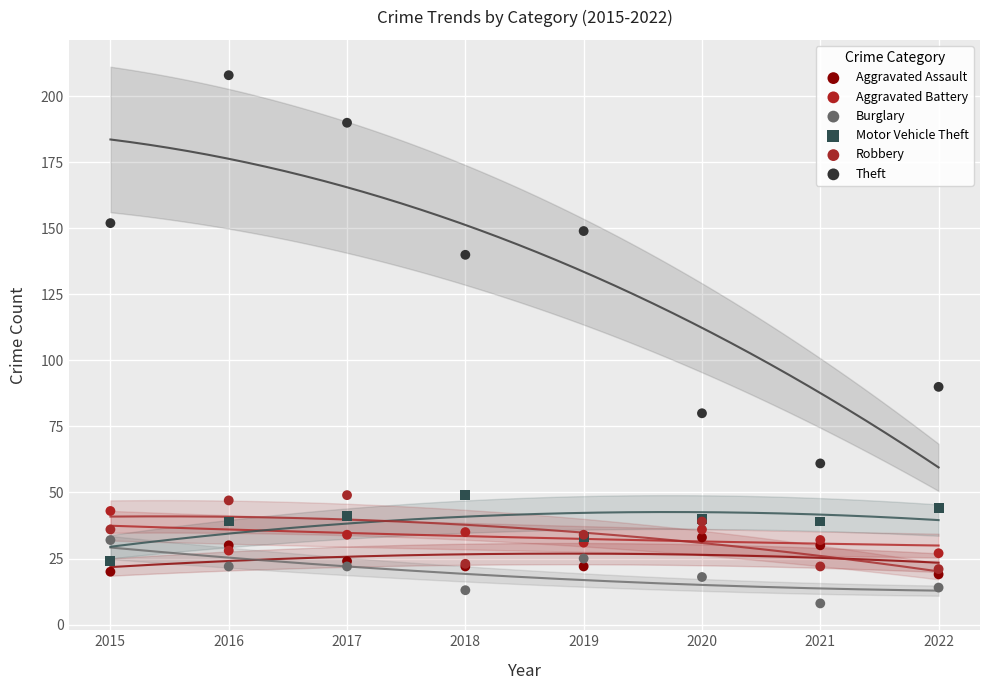

Across all series, what Y value is closest to 108?

90